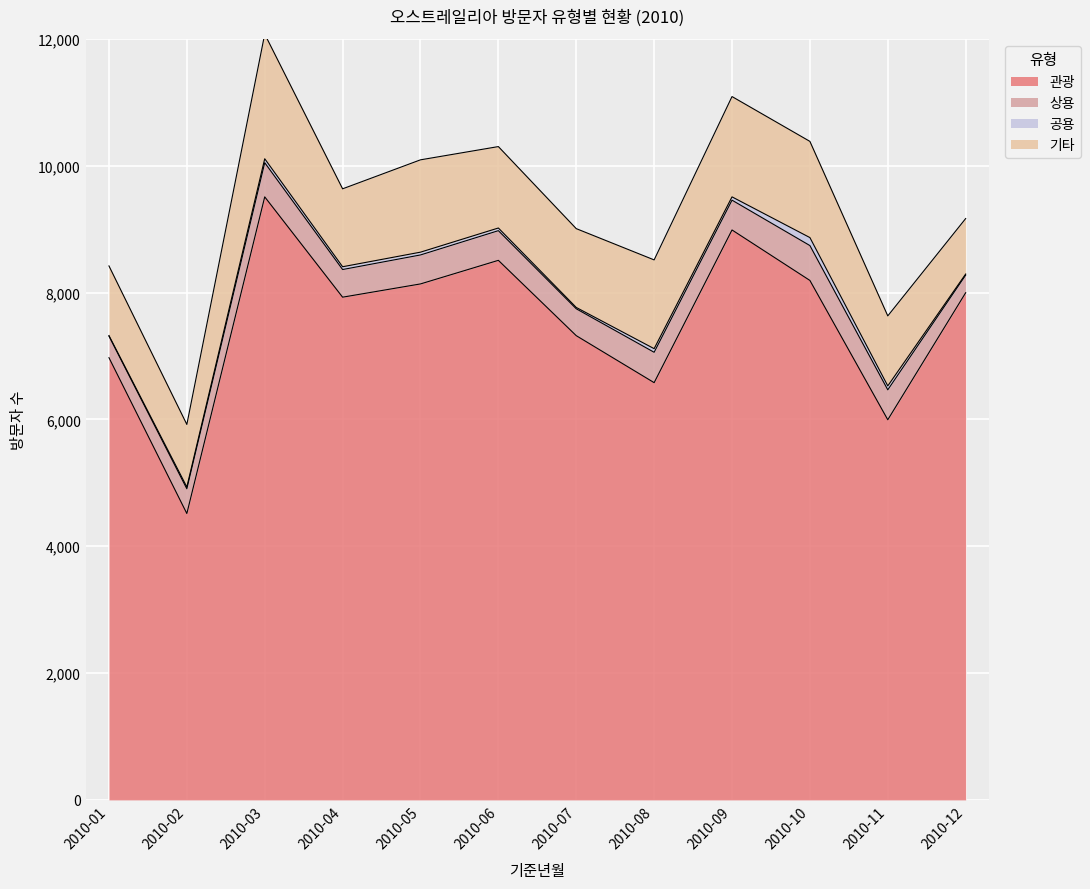

Reading left to right, what are all the values shown in this chart?

관광: 6974	4516	9510	7928	8137	8509	7321	6580	8988	8192	5995	7998
상용: 340	390	539	436	457	468	424	479	470	550	472	278
공용: 9	29	62	44	44	42	21	57	52	126	62	17
기타: 1098	986	1966	1229	1456	1284	1243	1400	1582	1517	1104	875